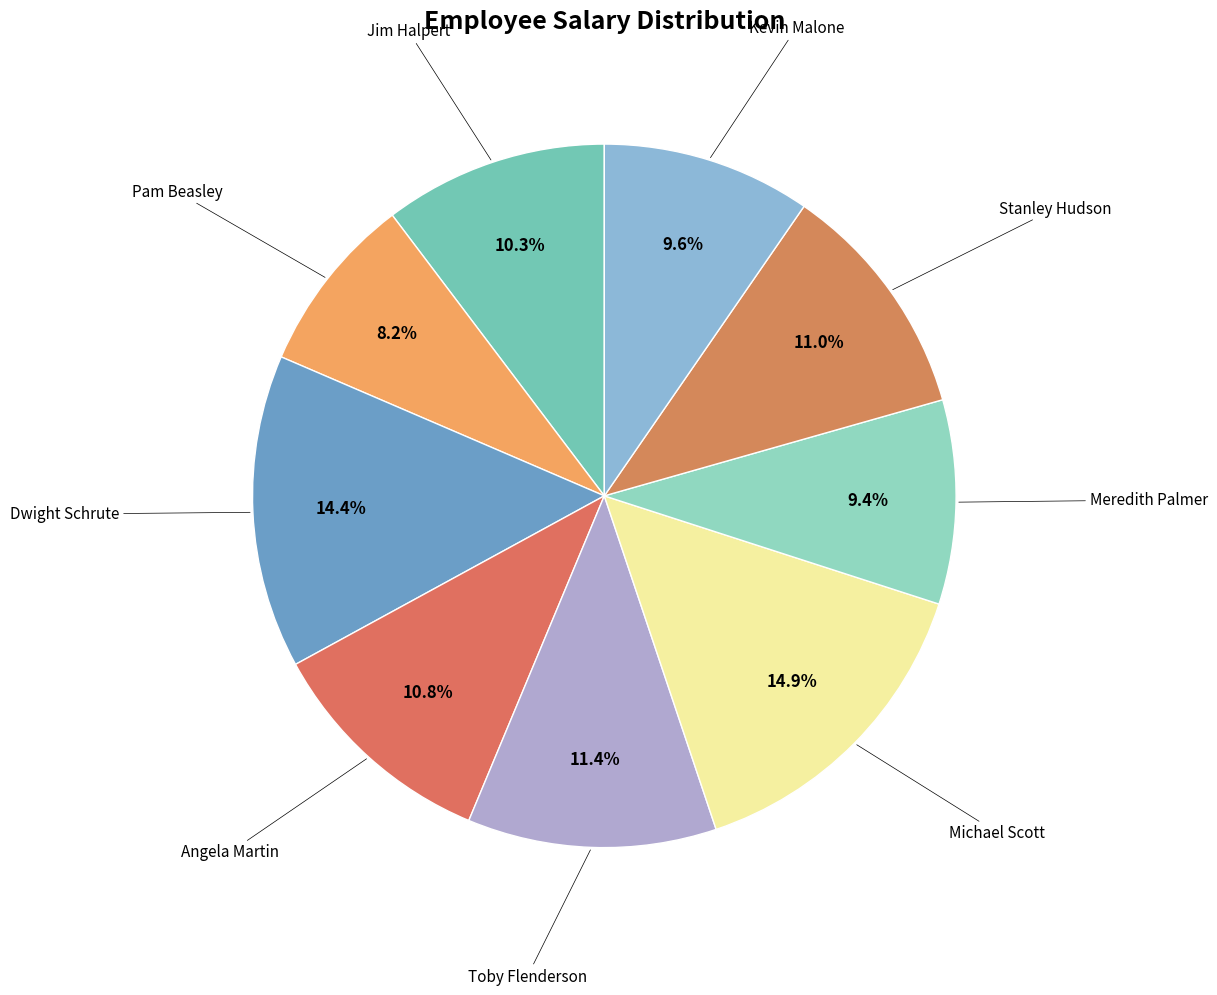

How many segments does this pie chart have?

9